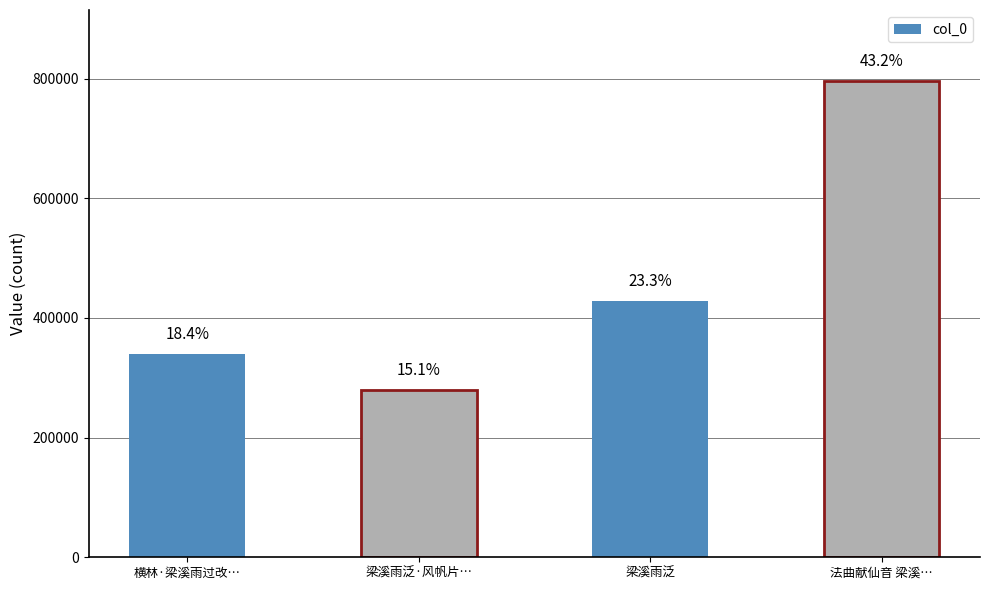

Rank the categories by value from lowest to highest.

梁溪雨泛·风帆片…, 横林·梁溪雨过改…, 梁溪雨泛, 法曲献仙音 梁溪…